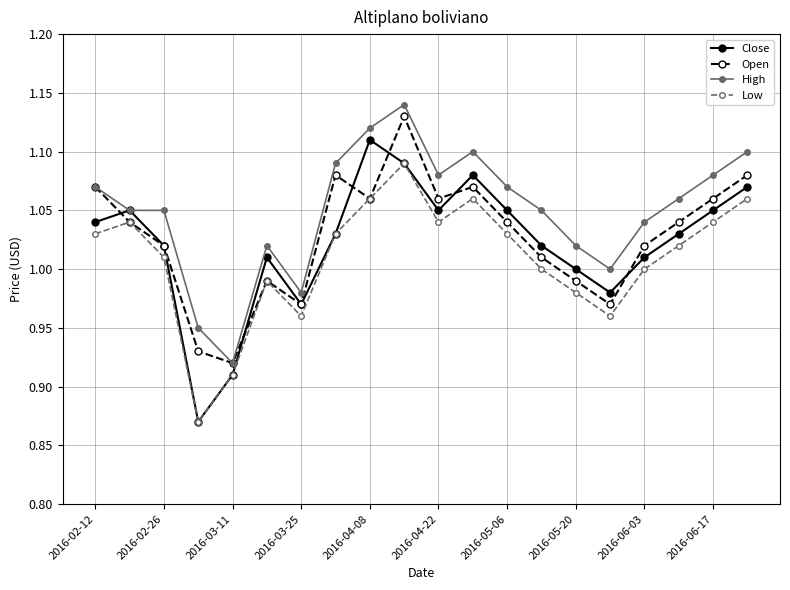

How many lines are shown in the chart?

4